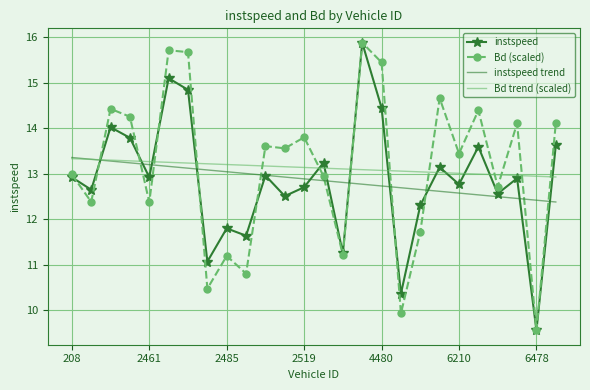

What is the difference between the second highest and minimum values in the Bd trend (scaled) series?

0.4